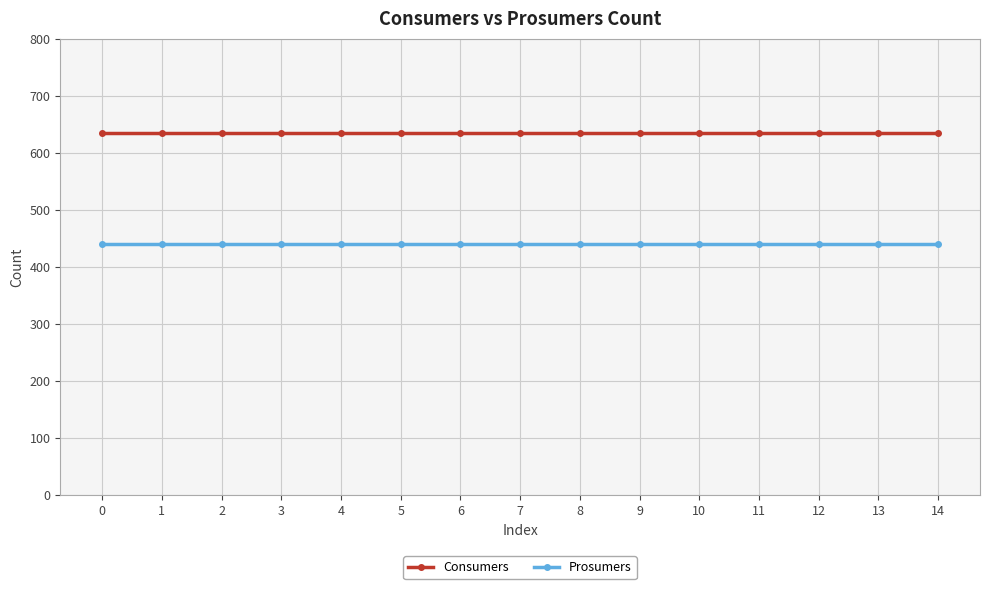

True or false: Consumers and Prosumers intersect in this chart.

False